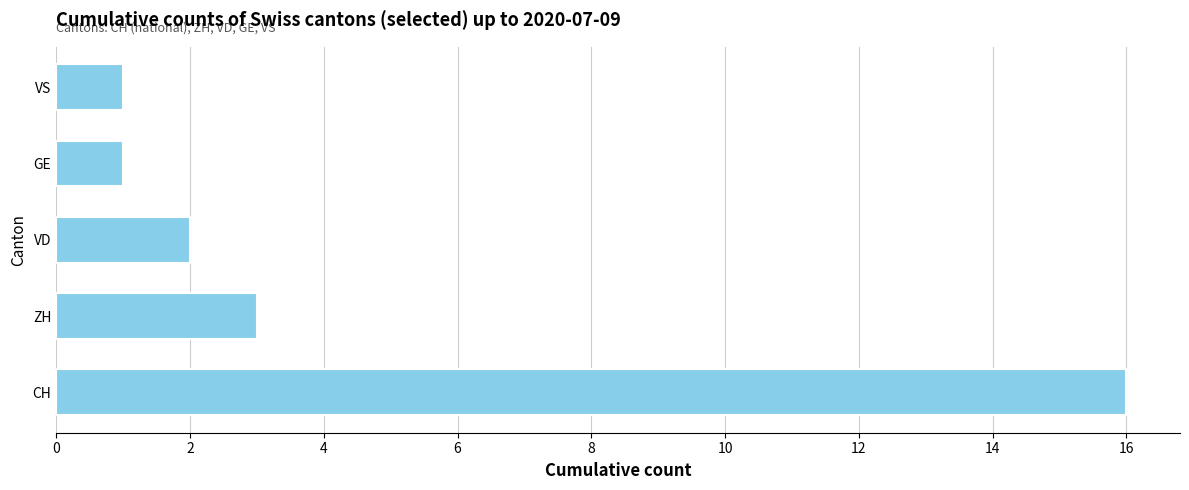

Reading bottom to top, what are all the values shown in this chart?

16	3	2	1	1